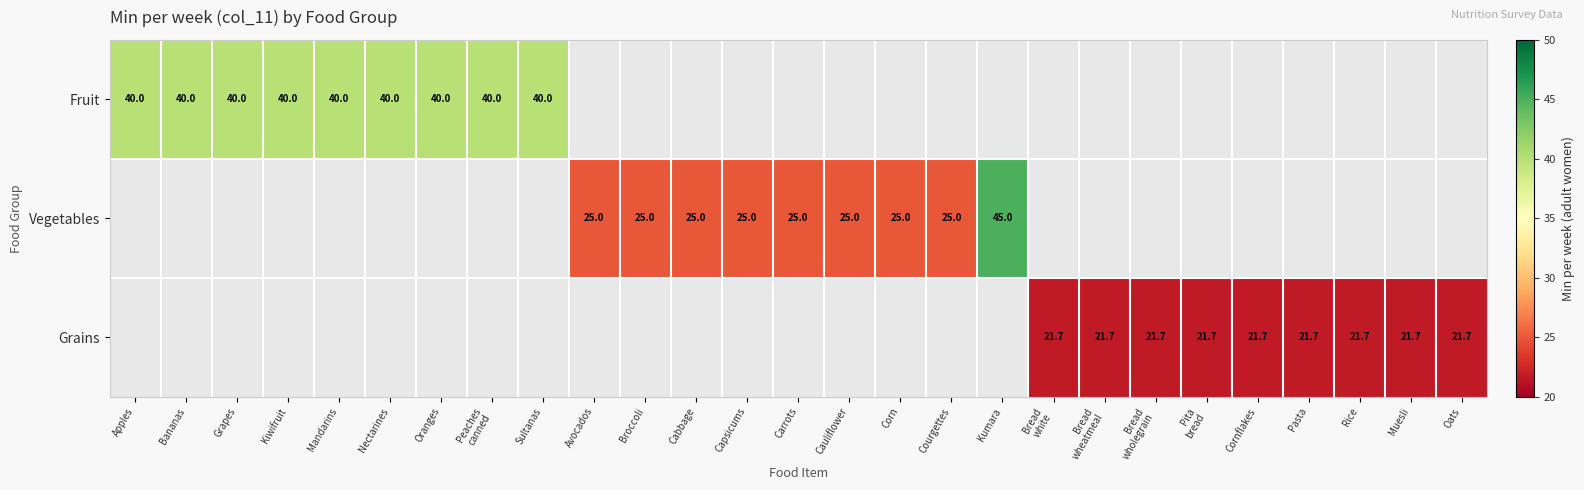

At how many categories does at least one series exceed 32?

10